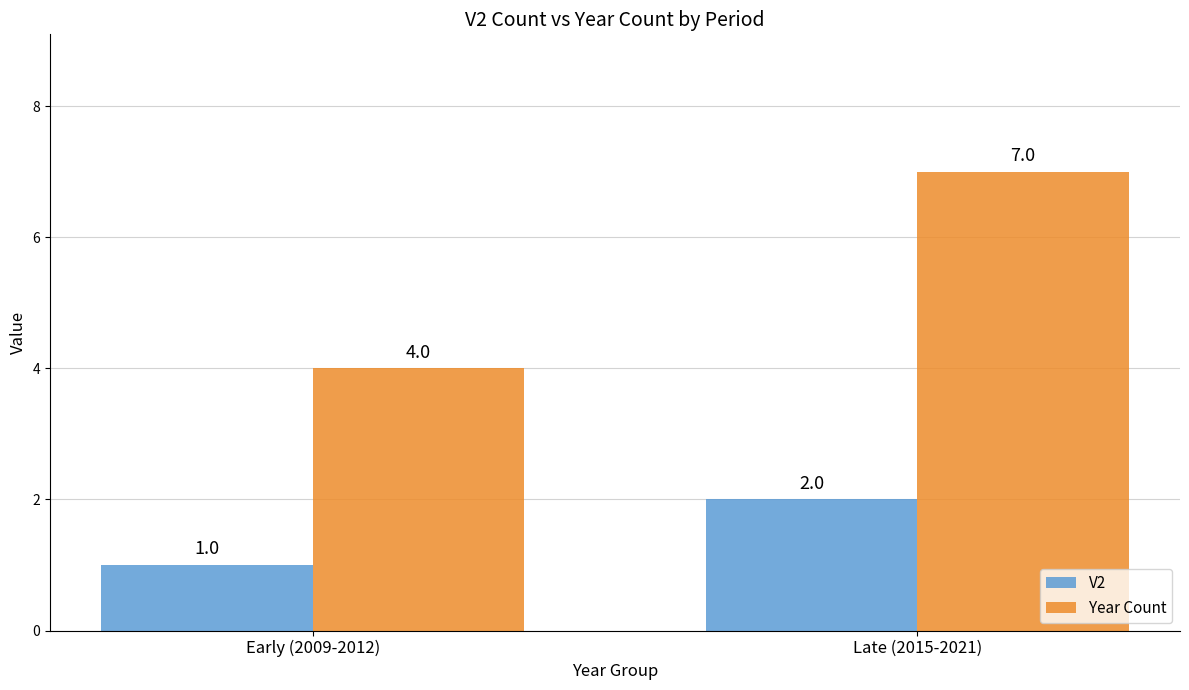

What is the sum of all V2 values?

3